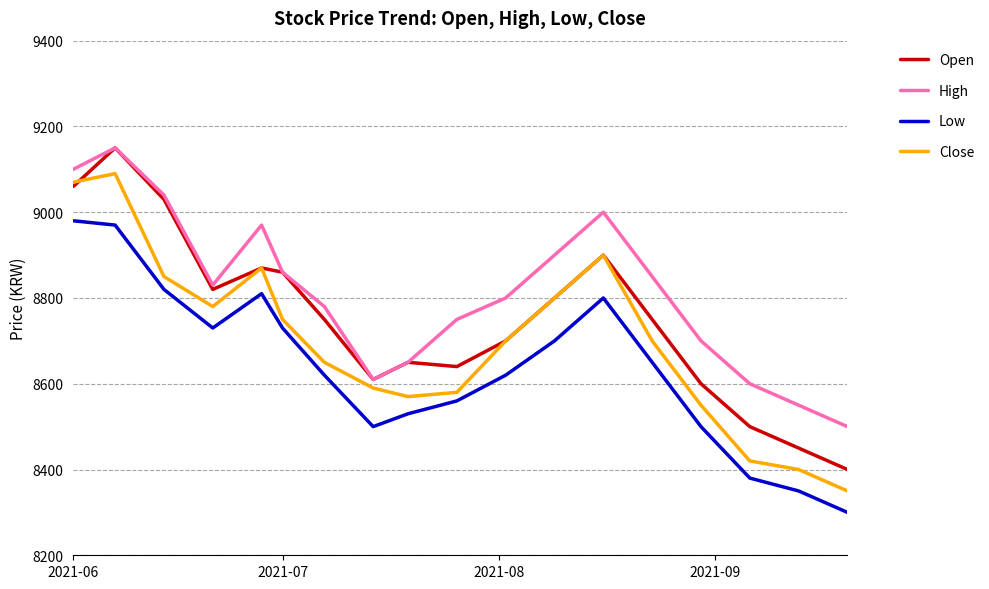

How many interior local peaks does the High series have?

3